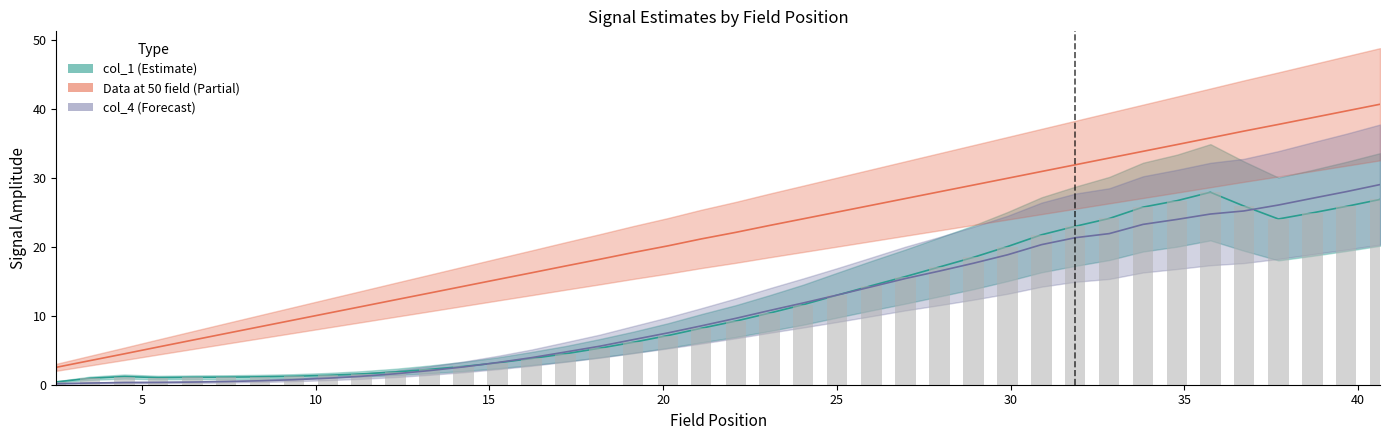

What is the difference between the col_4 values at 14.256394 and 33.813356?

20.6